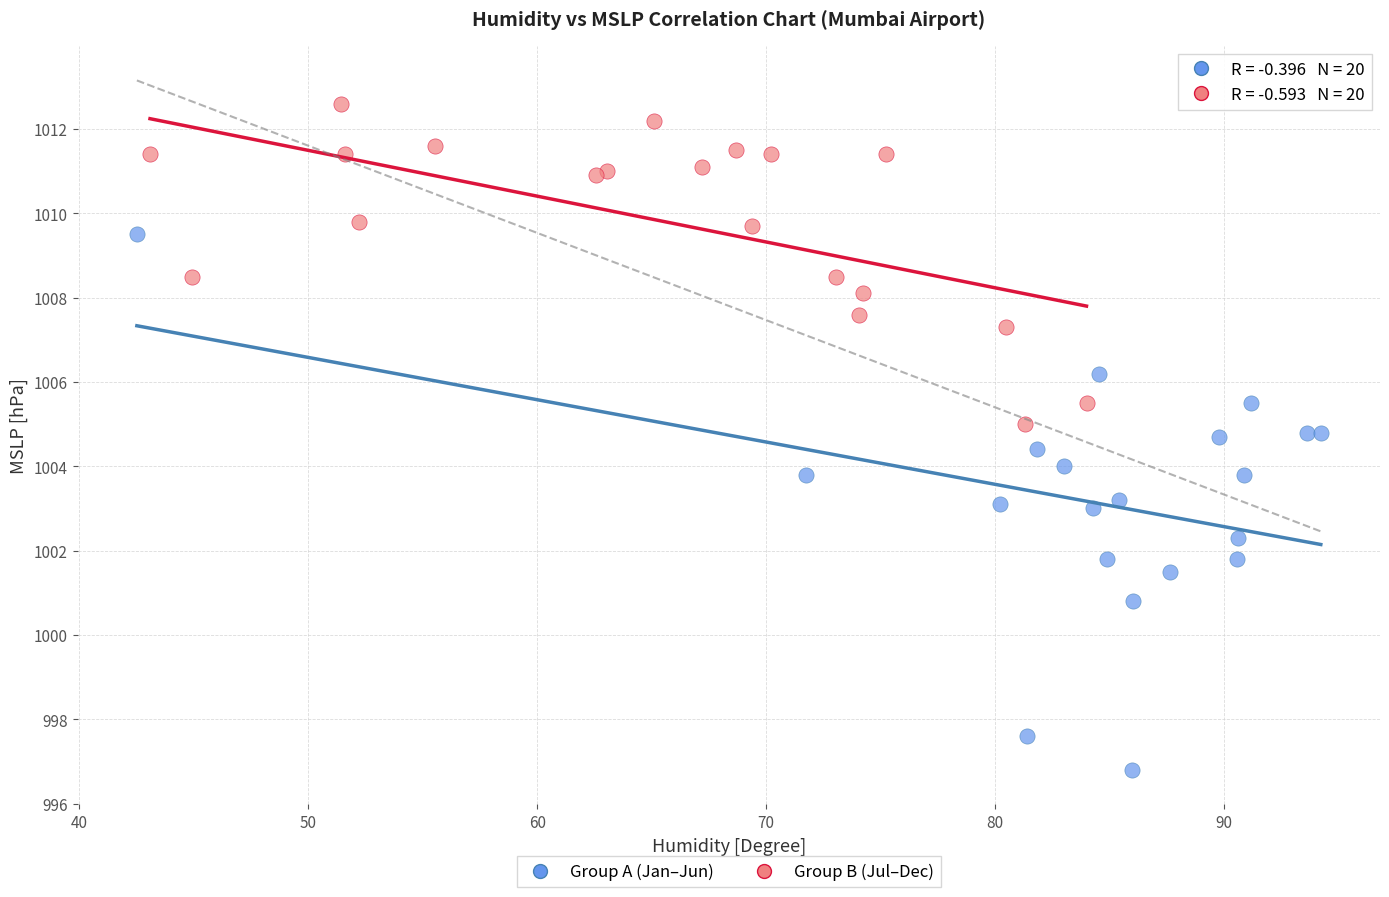

Which series contains the lowest Y value?

Group A (Jan–Jun)